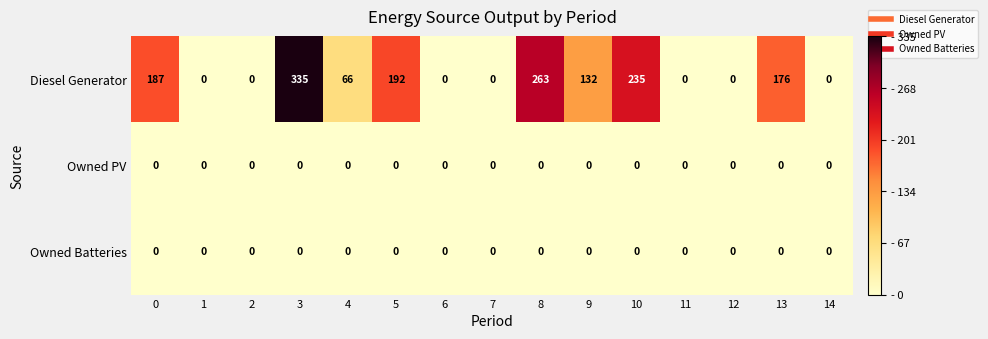

What is the spread (max minus min) of values at 8?

263